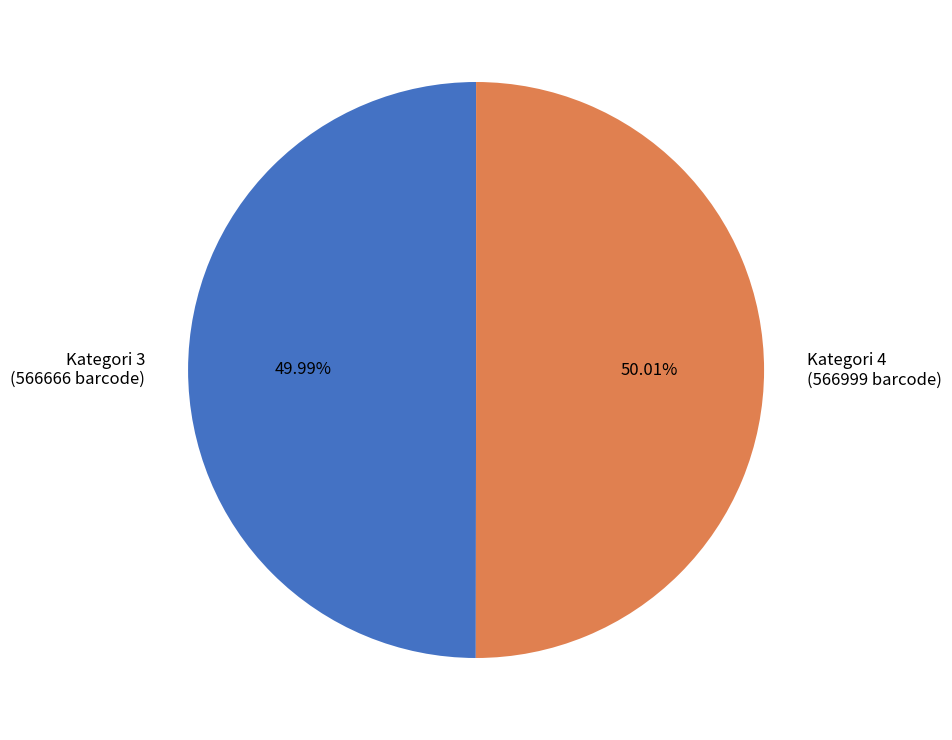

Combined, do Kategori 3 and Kategori 4 account for over 50%?

Yes